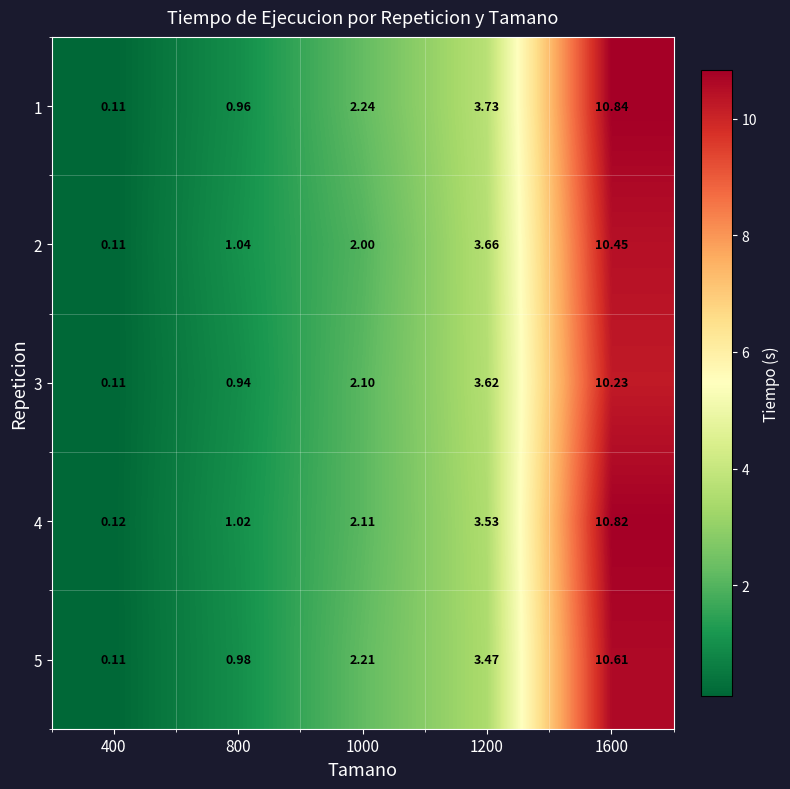

Is the value of 3 at 800 greater than the value of 5 at 800?

No